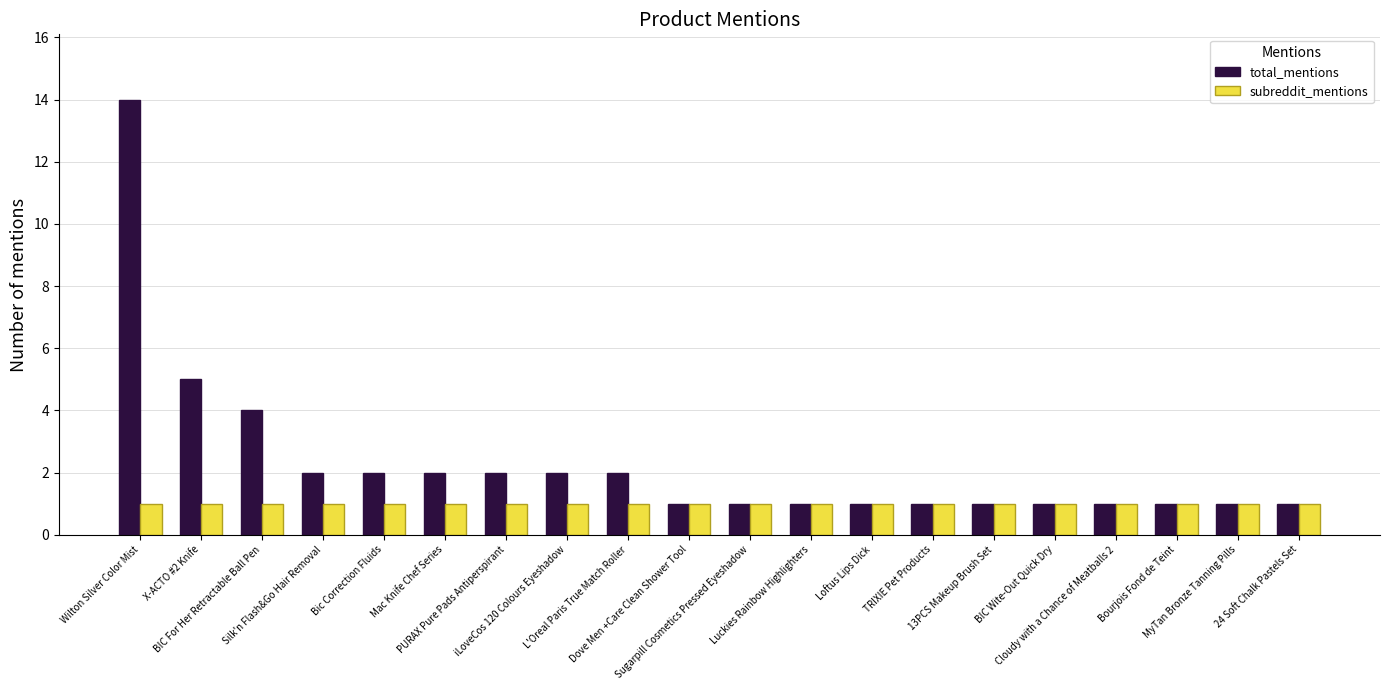

Reading left to right, list all the values displayed in this chart.

total_mentions: 14	5	4	2	2	2	2	2	2	1	1	1	1	1	1	1	1	1	1	1
subreddit_mentions: 1	1	1	1	1	1	1	1	1	1	1	1	1	1	1	1	1	1	1	1